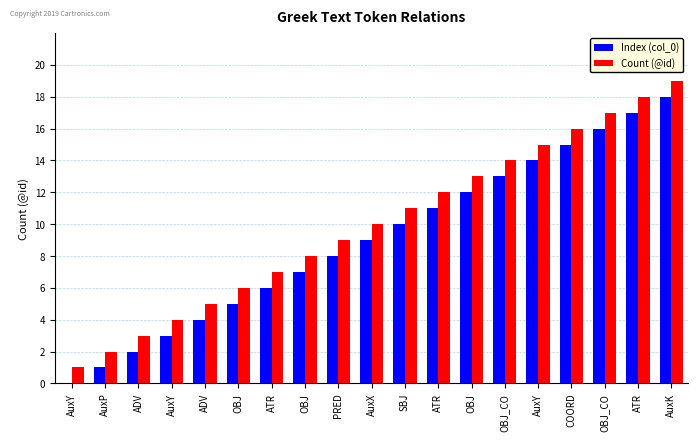

At which category is the sum across all series the highest?

AuxK